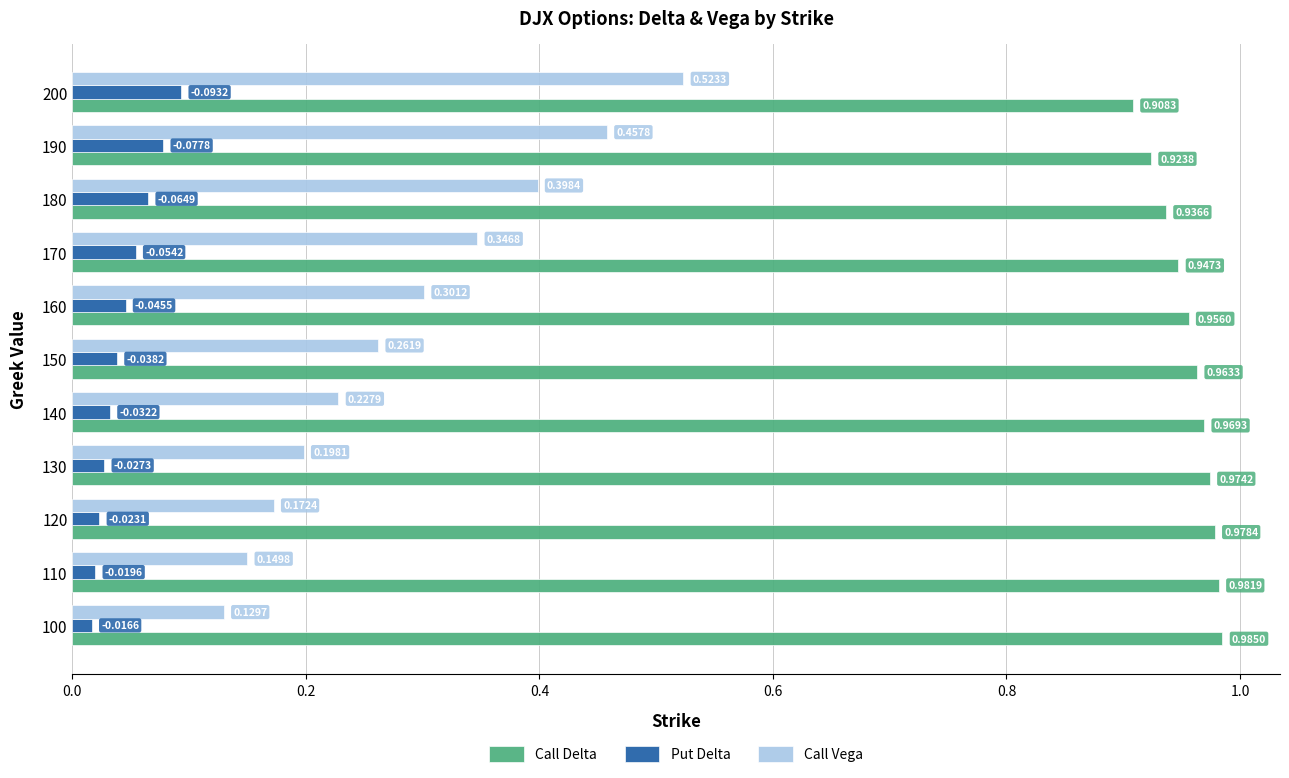

What is the total value across all series at 120?

1.2